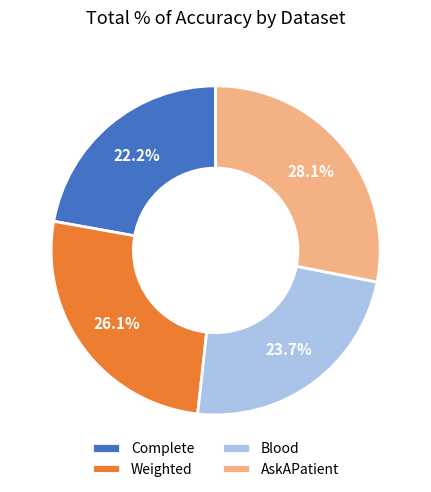

How many slices are in this pie chart?

4